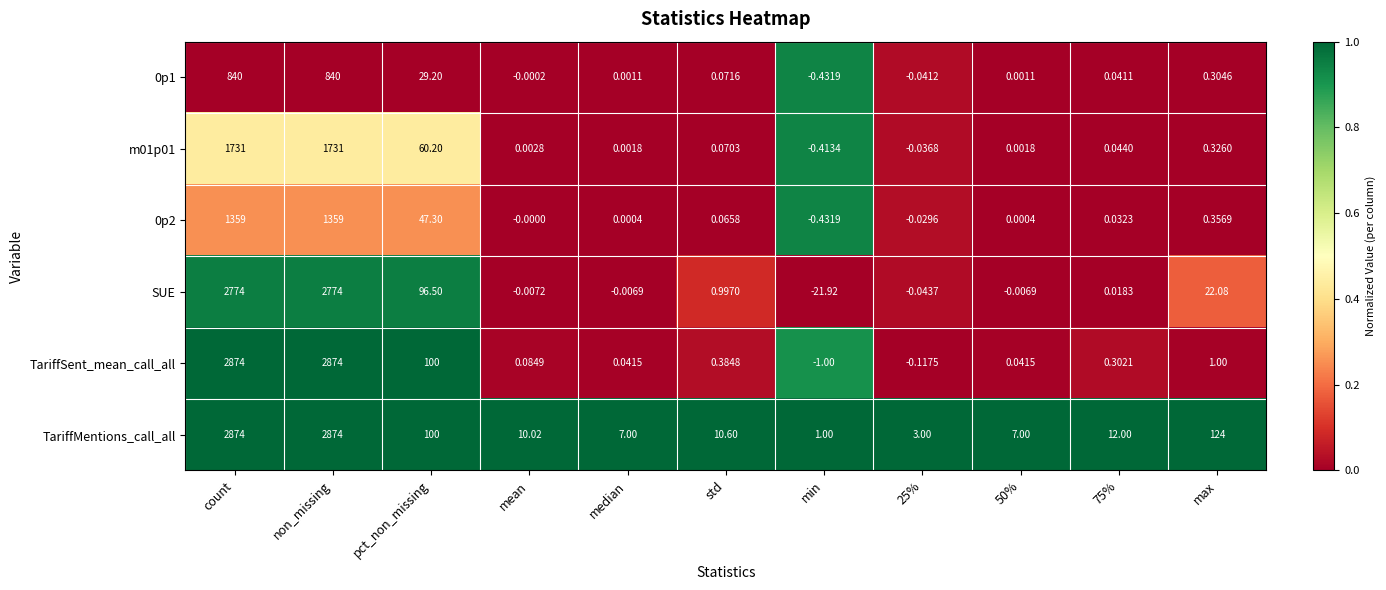

Which series has the largest total across all categories?

TariffMentions_call_all